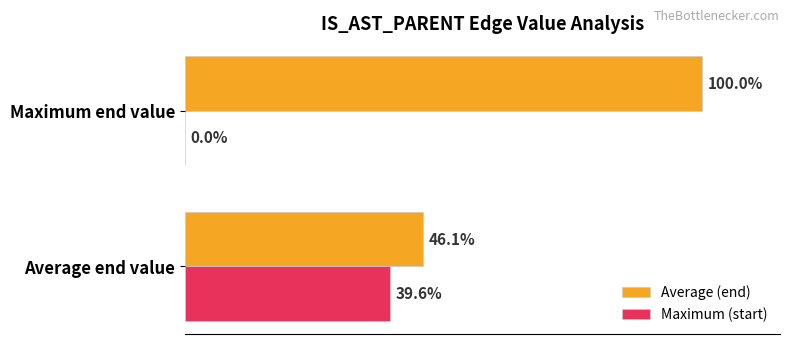

At which category is the sum across all series the highest?

Maximum end value